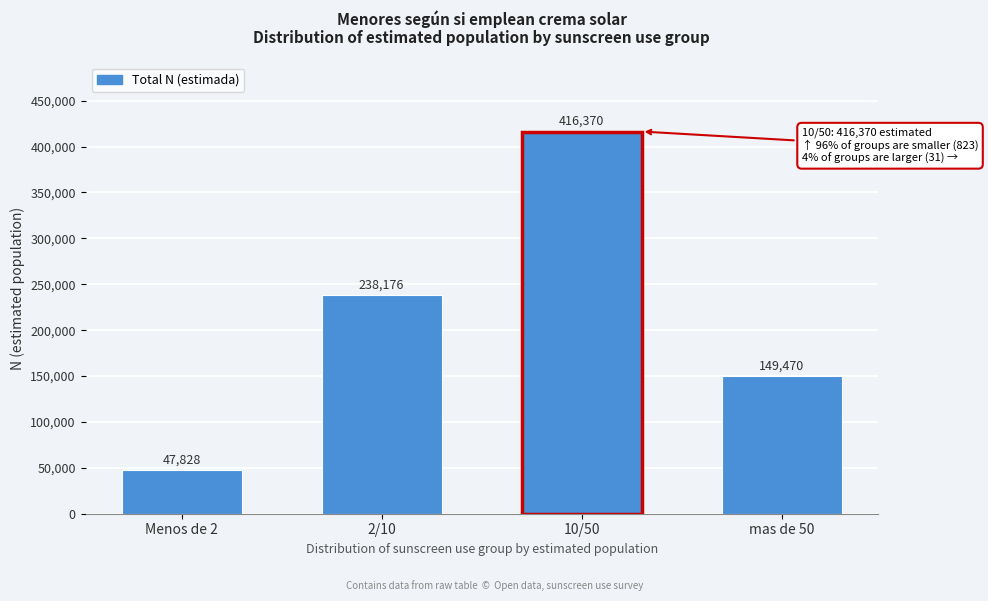

Reading left to right, list all the values displayed in this chart.

47828	238176	416370	149470